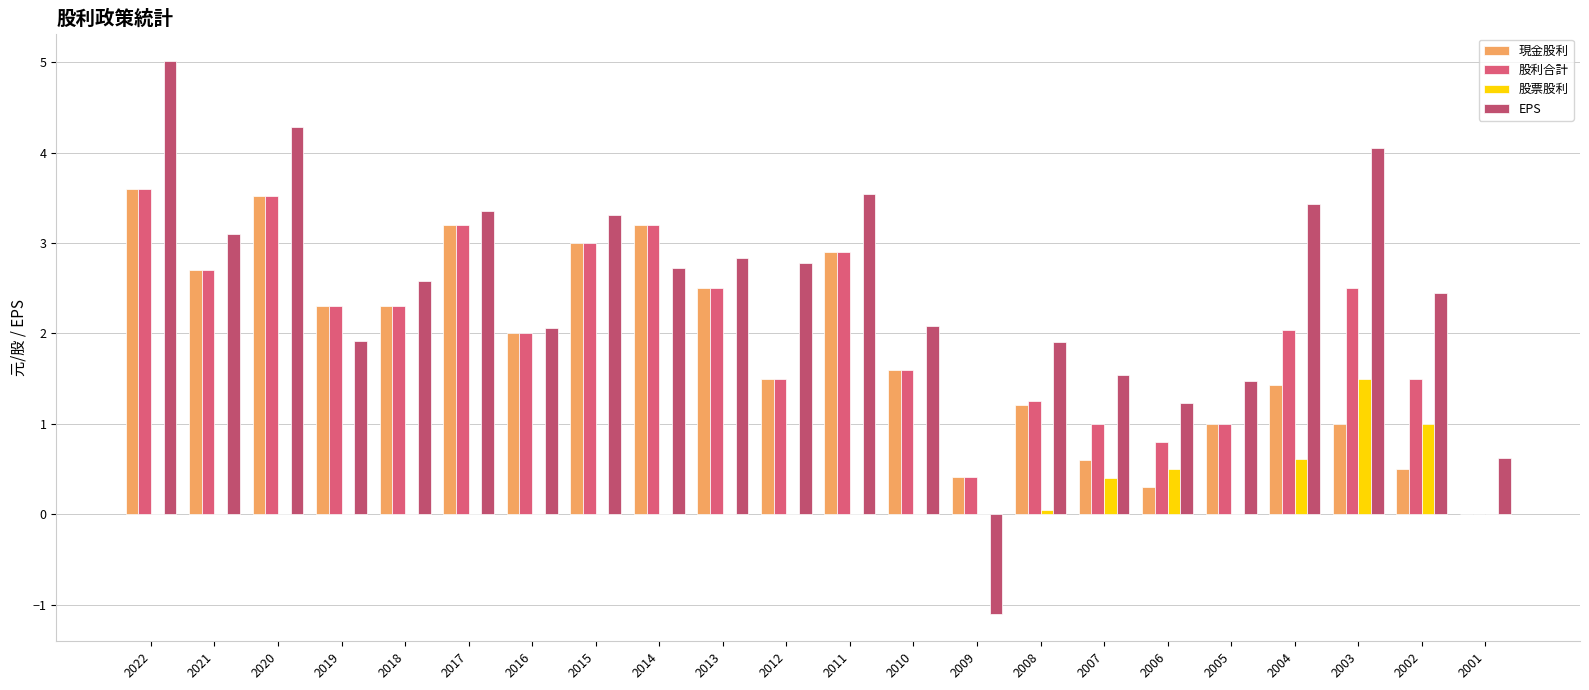

Rank the series at 2015 from lowest to highest value.

股票股利, 現金股利, 股利合計, EPS